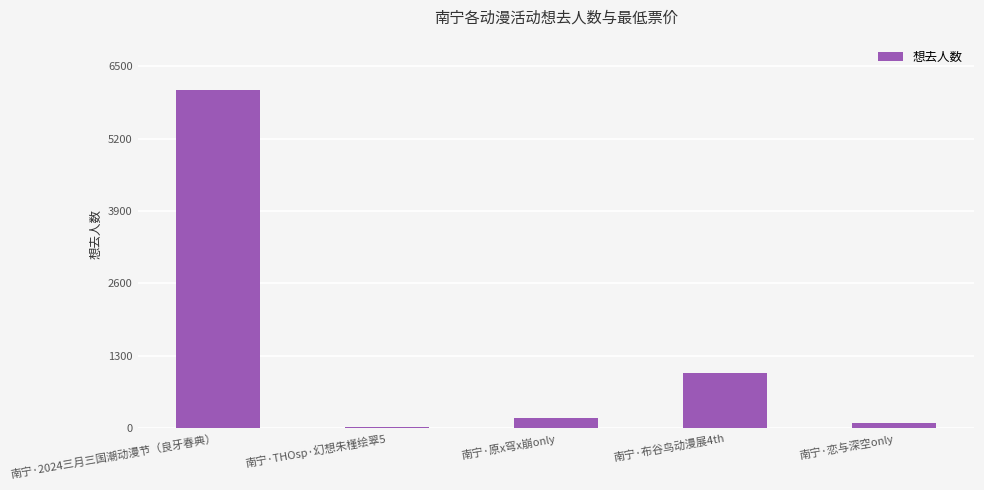

Reading right to left, extract all data points from this chart.

93	997	181	22	6066